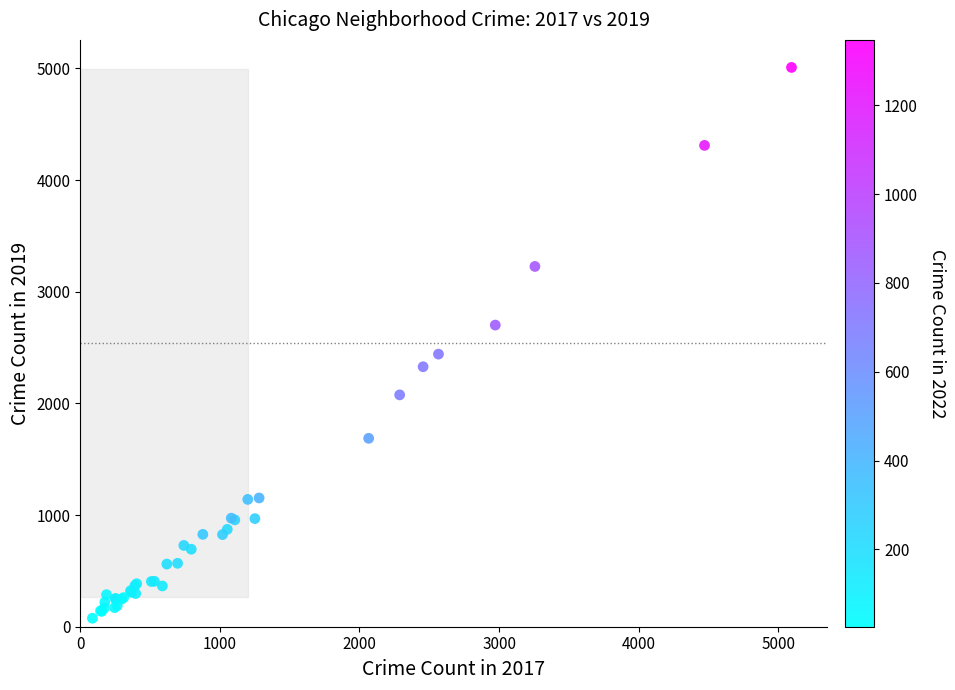

What Y value in the scatter plot is closest to 2542?

2441